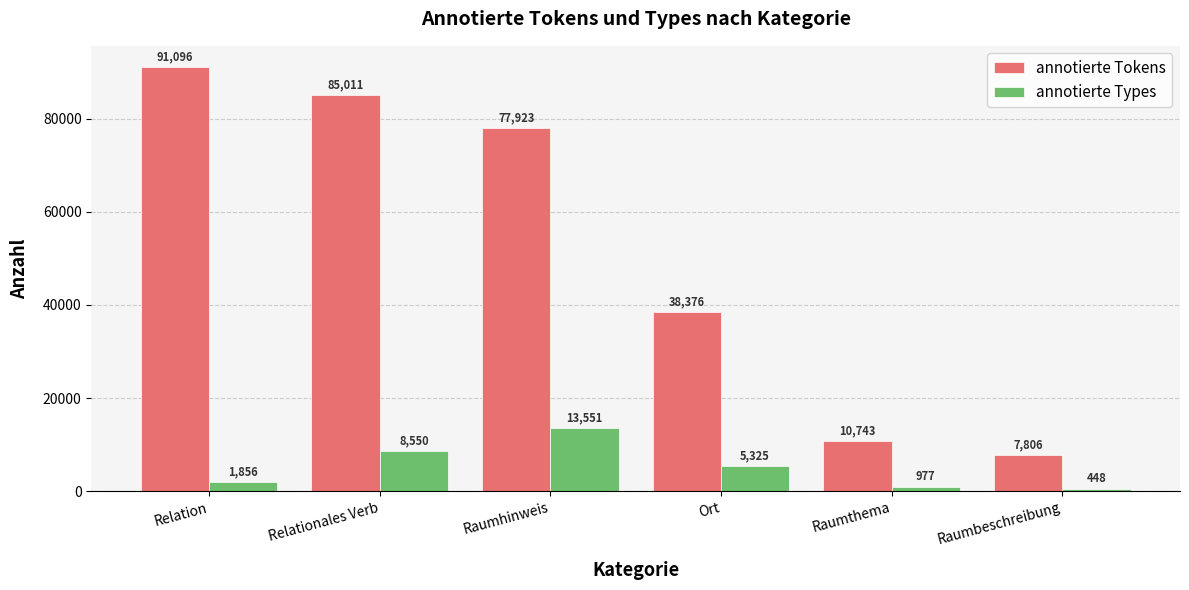

How many distinct data groups are displayed?

2